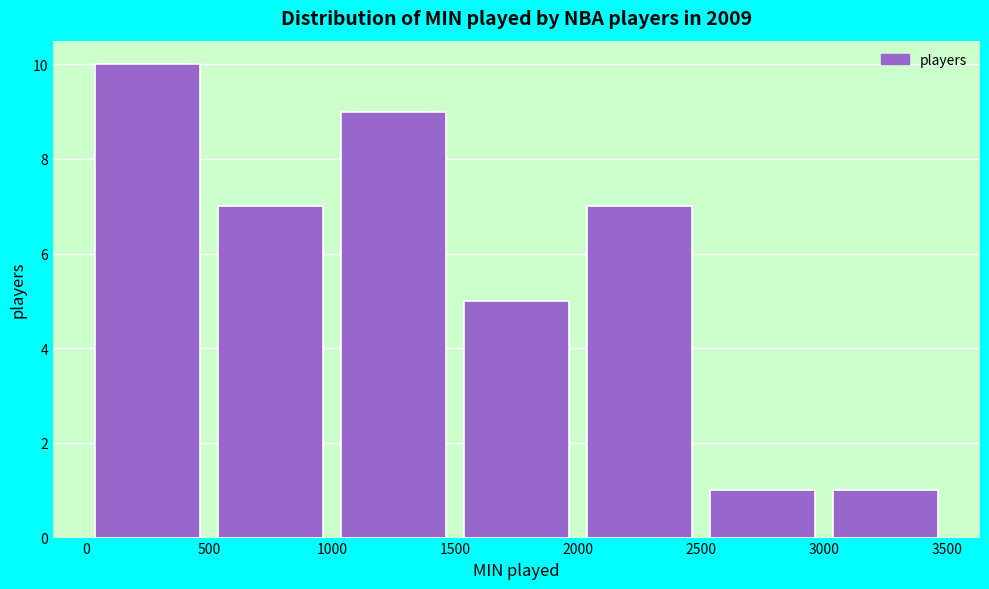

Reading left to right, transcribe this chart: for each bar, give the range it covers on the x-axis and its height. The values are not printed on the chart, so give them approximately, as read against the axis.

0 to 500: 10
500 to 1000: 7
1000 to 1500: 9
1500 to 2000: 5
2000 to 2500: 7
2500 to 3000: 1
3000 to 3500: 1